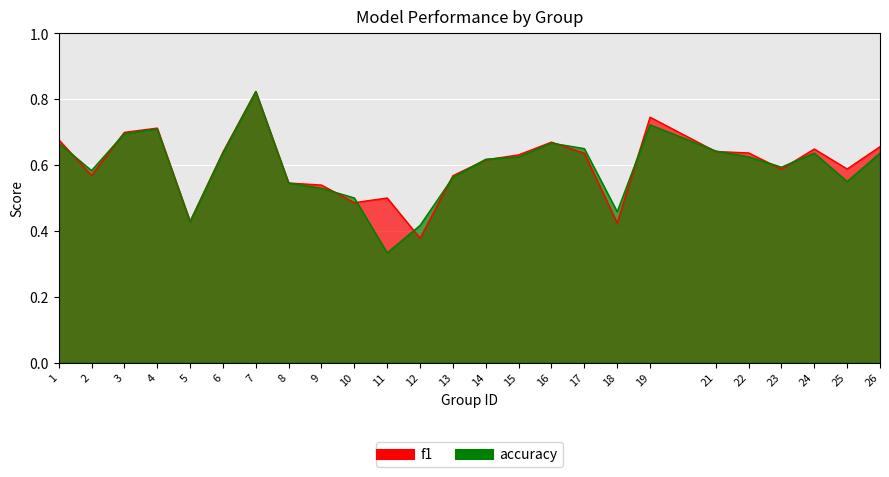

Count the number of categories in the chart.

25